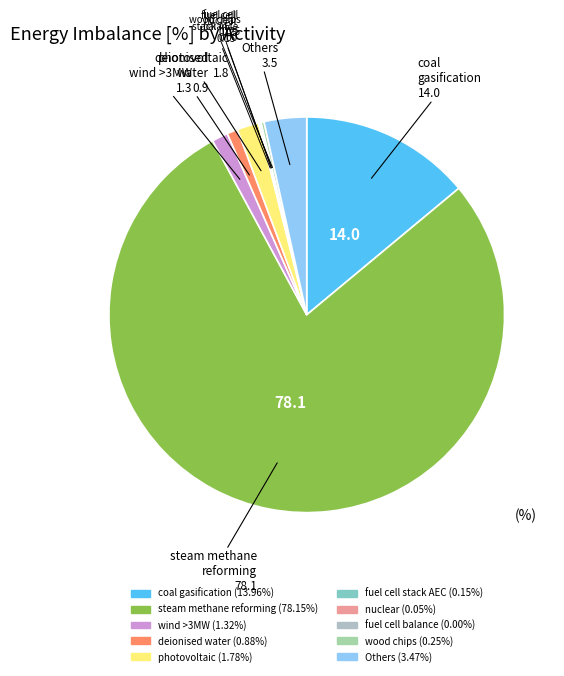

Which slice is the largest?

hydrogen production, steam methane reforming